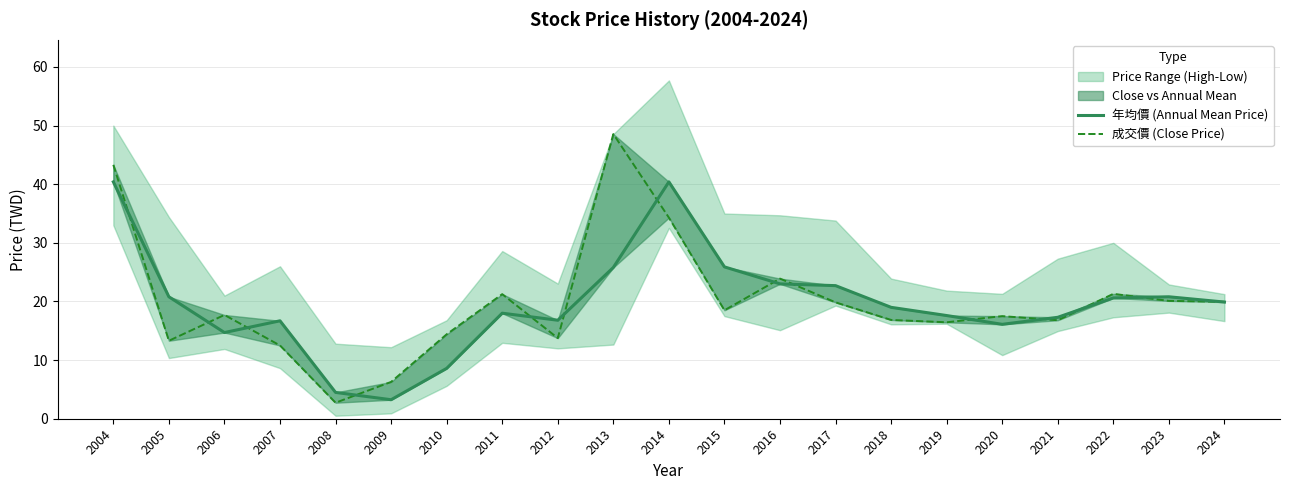

Reading right to left, extract all data points from this chart.

年均價 (Annual Mean Price): 2024=19.9	2023=20.8	2022=20.6	2021=17.3	2020=16.1	2019=17.6	2018=19.0	2017=22.7	2016=23.0	2015=25.9	2014=40.4	2013=25.8	2012=16.8	2011=18.0	2010=8.6	2009=3.2	2008=4.5	2007=16.7	2006=14.7	2005=20.8	2004=40.4
成交價 (Close Price): 2024=19.9	2023=20.1	2022=21.3	2021=16.8	2020=17.5	2019=16.4	2018=16.9	2017=19.9	2016=23.9	2015=18.5	2014=34.3	2013=48.5	2012=13.8	2011=21.2	2010=14.4	2009=6.3	2008=2.7	2007=12.5	2006=17.7	2005=13.3	2004=43.3